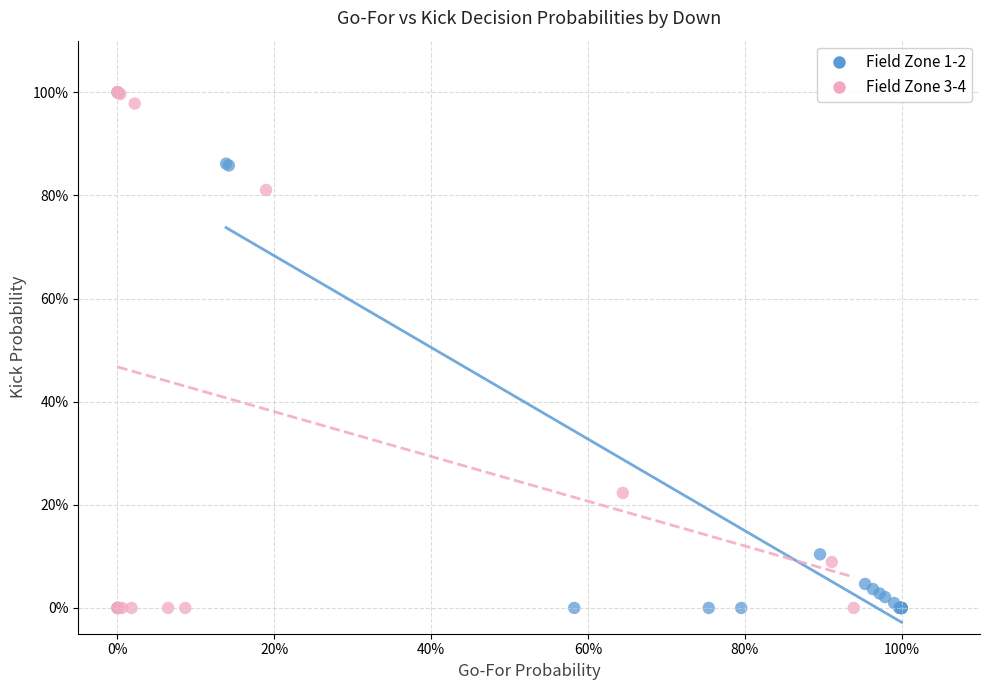

Which series has the widest spread of Y values?

Field Zone 3-4